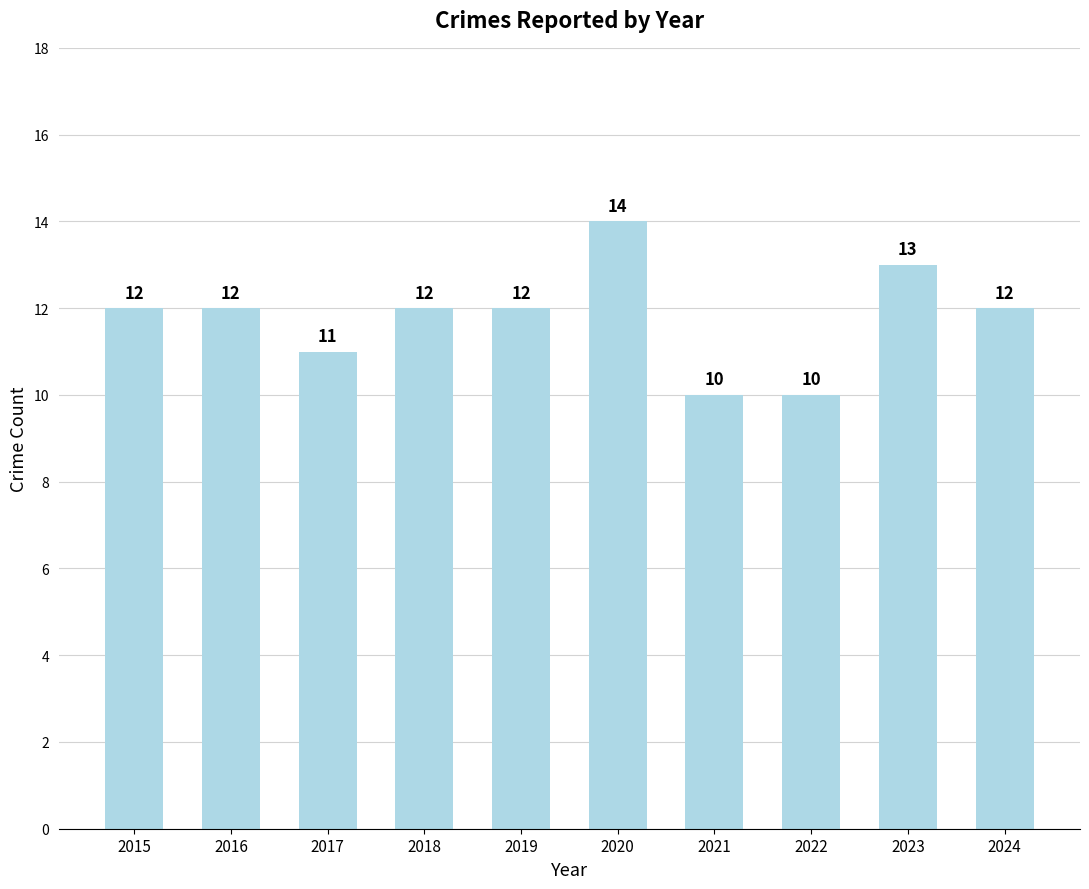

How many values are below 12?

3